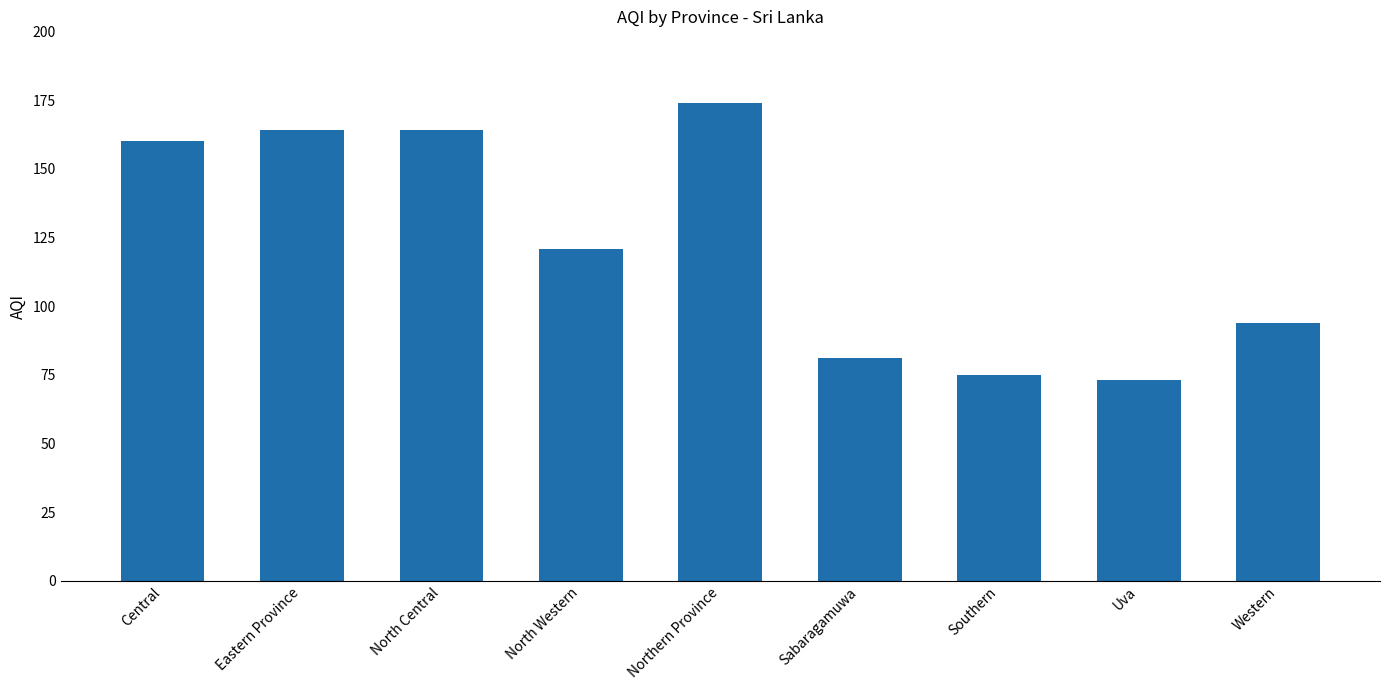

Which label corresponds to the smallest value in the chart?

Uva